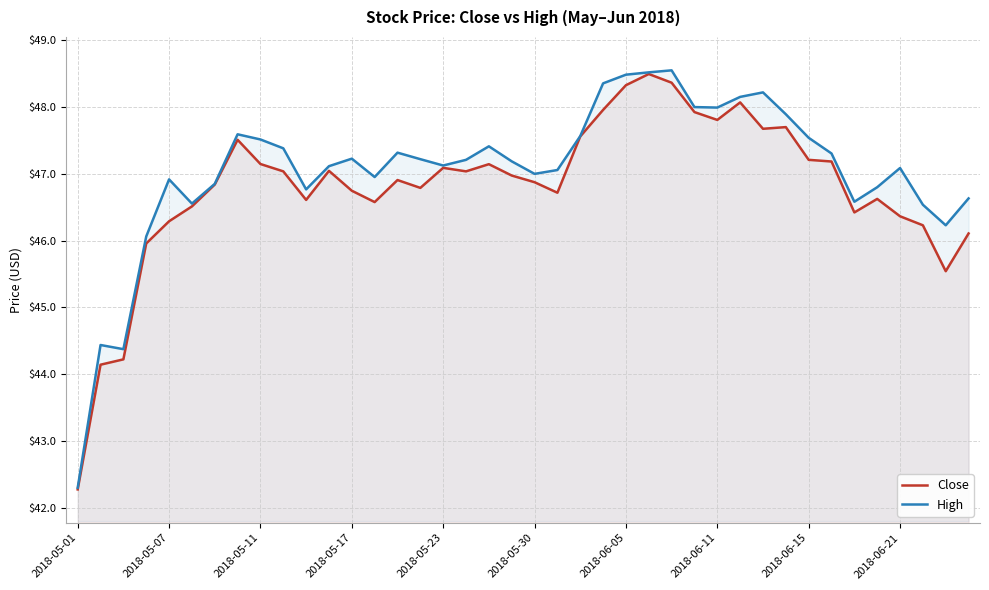

At which label does High reach its minimum?

2018-05-01